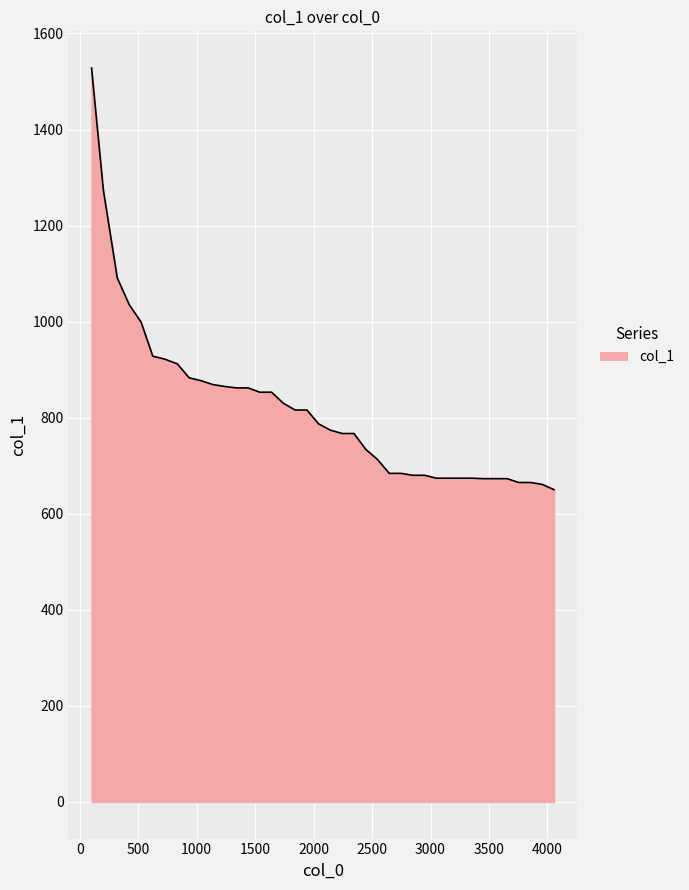

What is the greatest value displayed?

1528